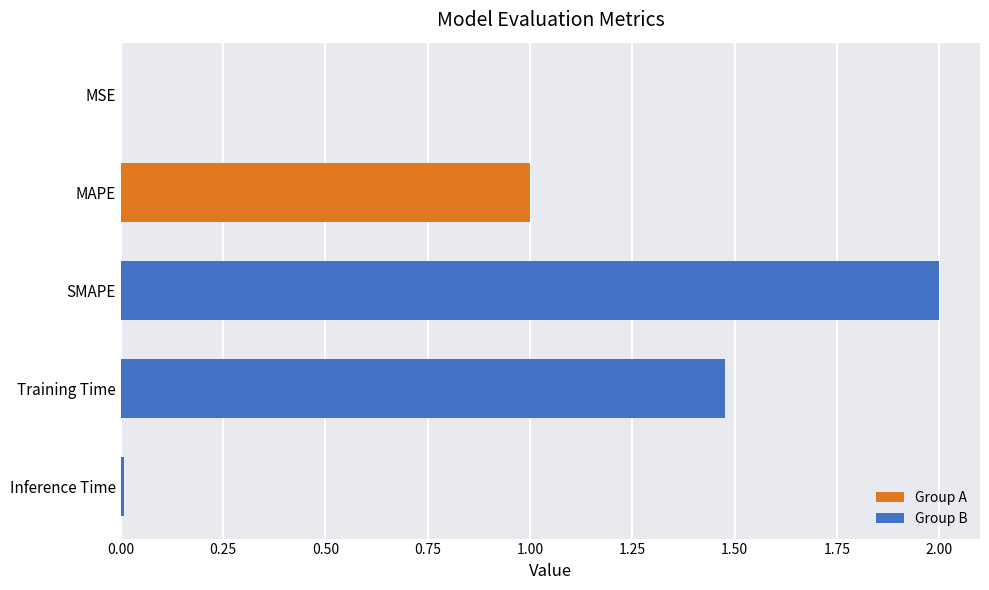

Which has a higher value, Inference Time or MAPE?

MAPE